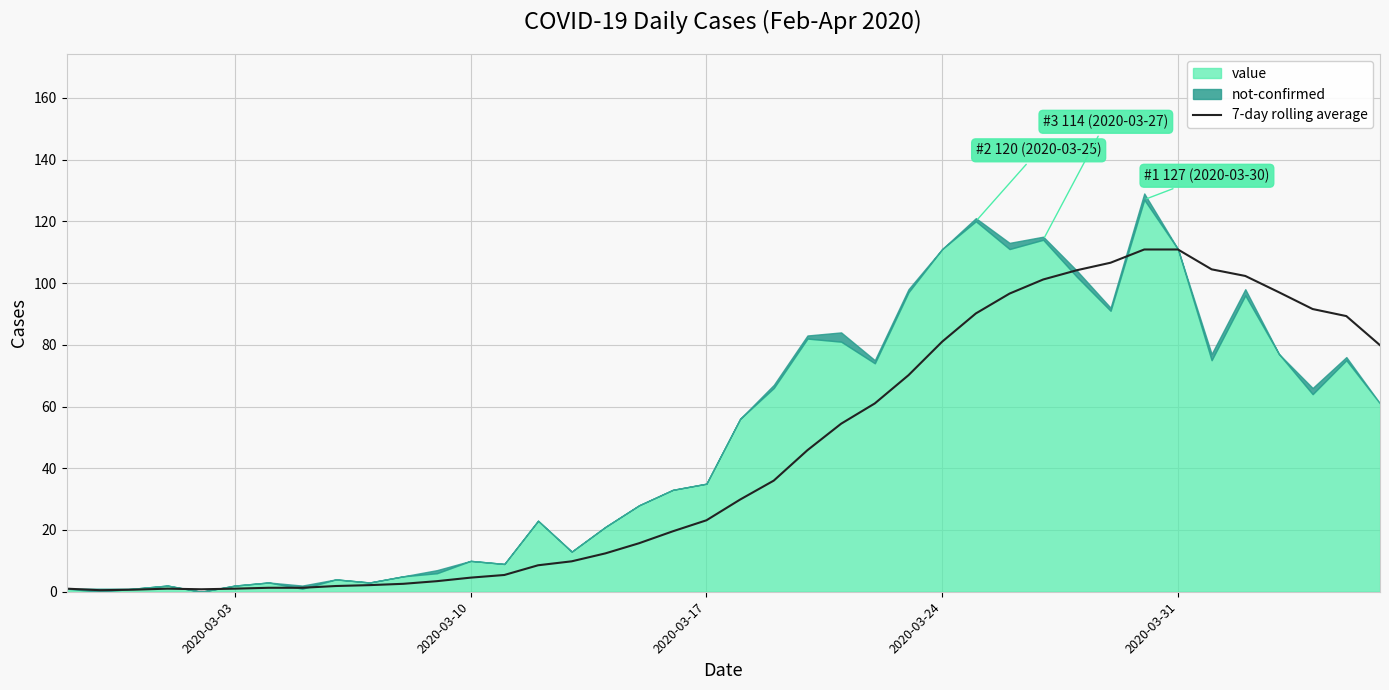

How many interior local valleys (lower than both neighbors) does the data have?

2